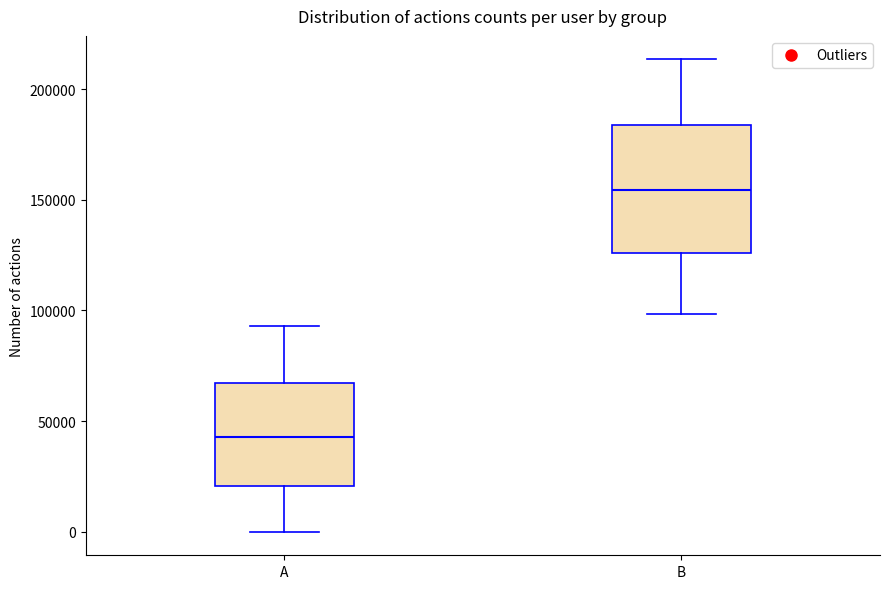

Comparing the boxes themselves (not the whiskers), which one is the tallest?

B